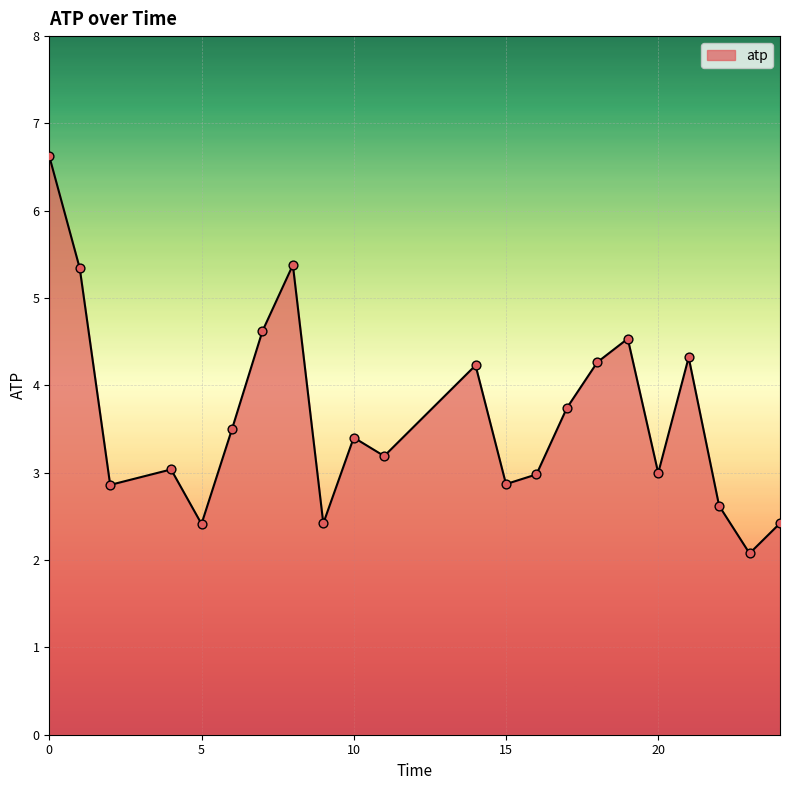

What is the minimum value shown in the chart?

2.1